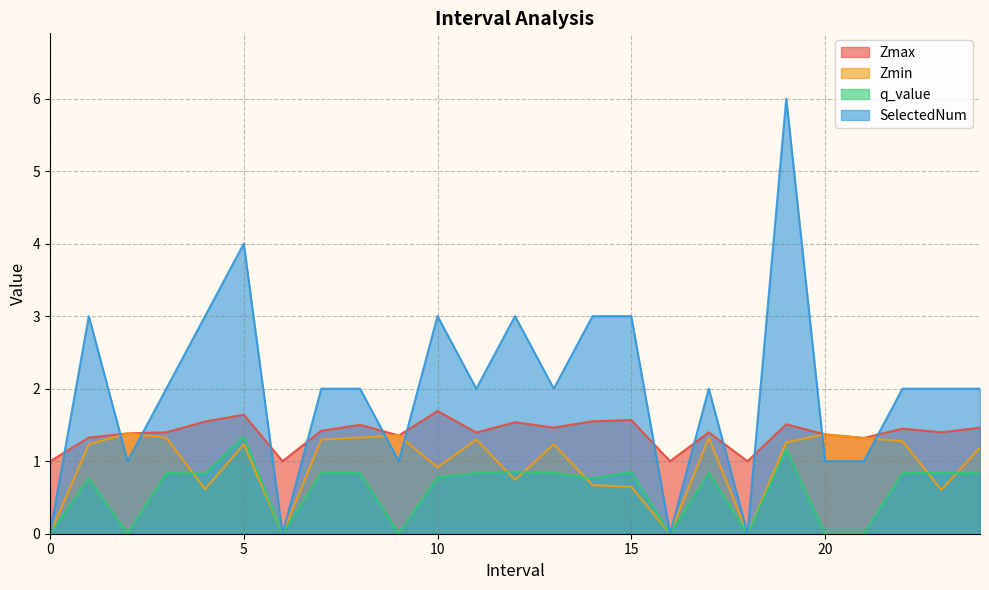

Does the chart have visible grid lines?

Yes